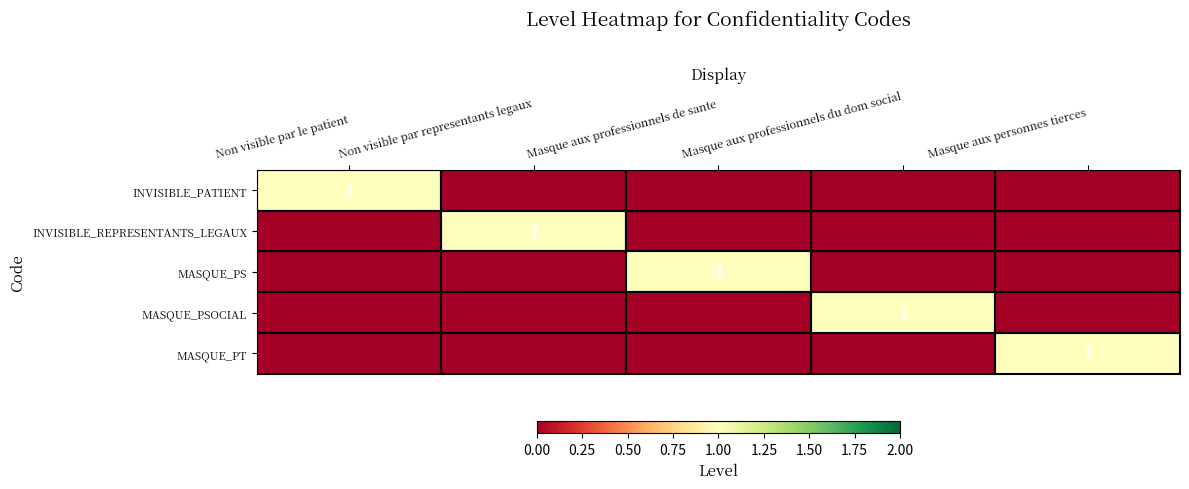

The value of MASQUE_PSOCIAL at Masque aux professionnels du dom social is 2. True or false?

False